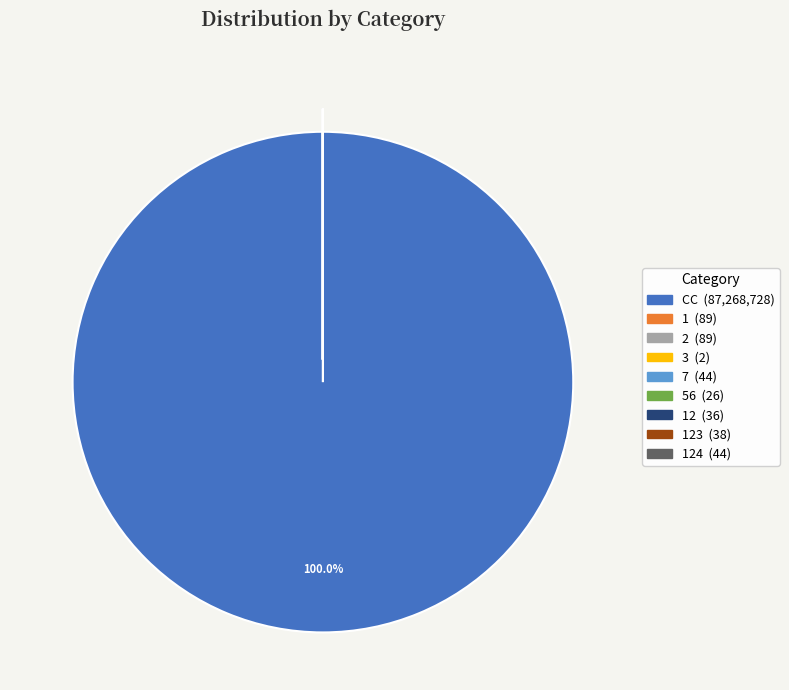

Is there a majority slice in this chart?

Yes